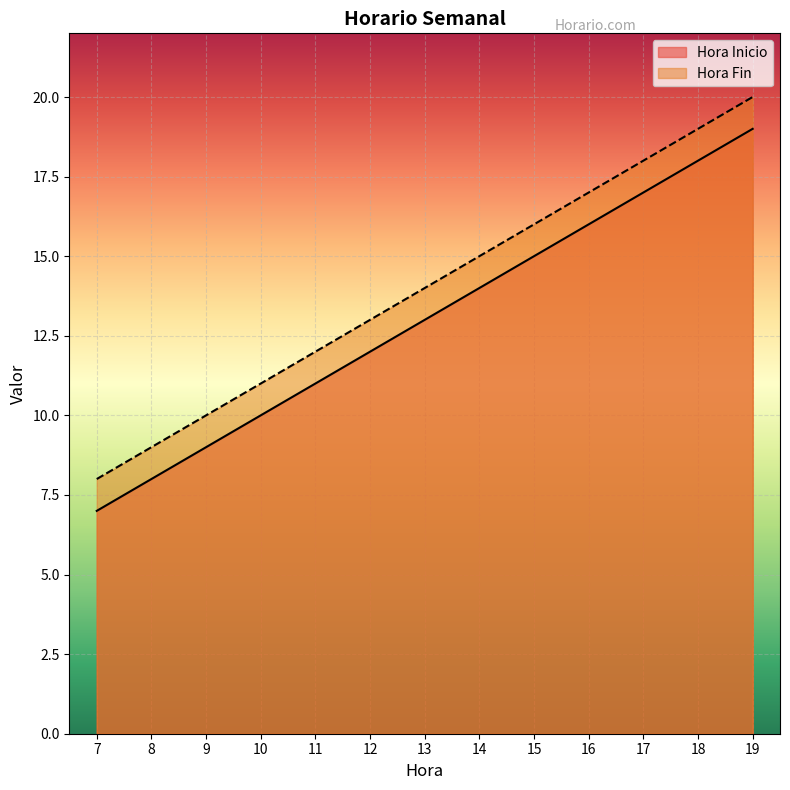

List the series in order of their overall mean, lowest first.

Hora Inicio, Hora Fin